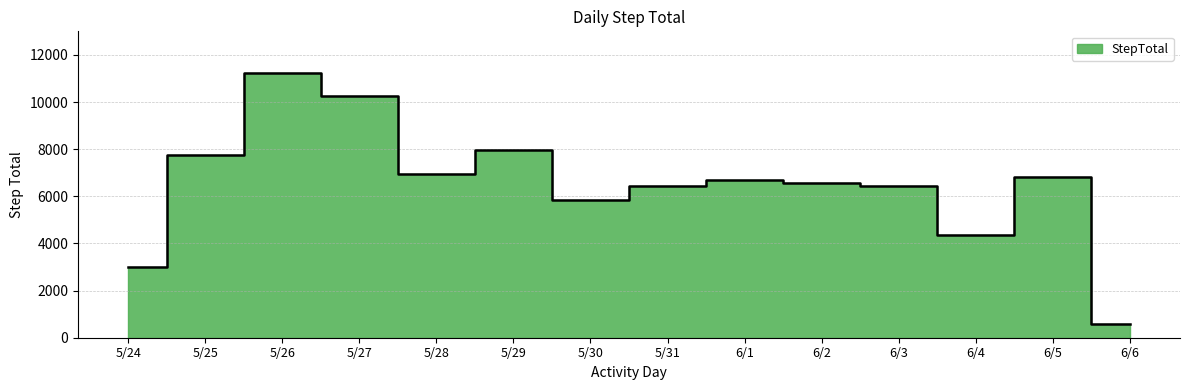

Which label corresponds to the smallest value in the chart?

6/6